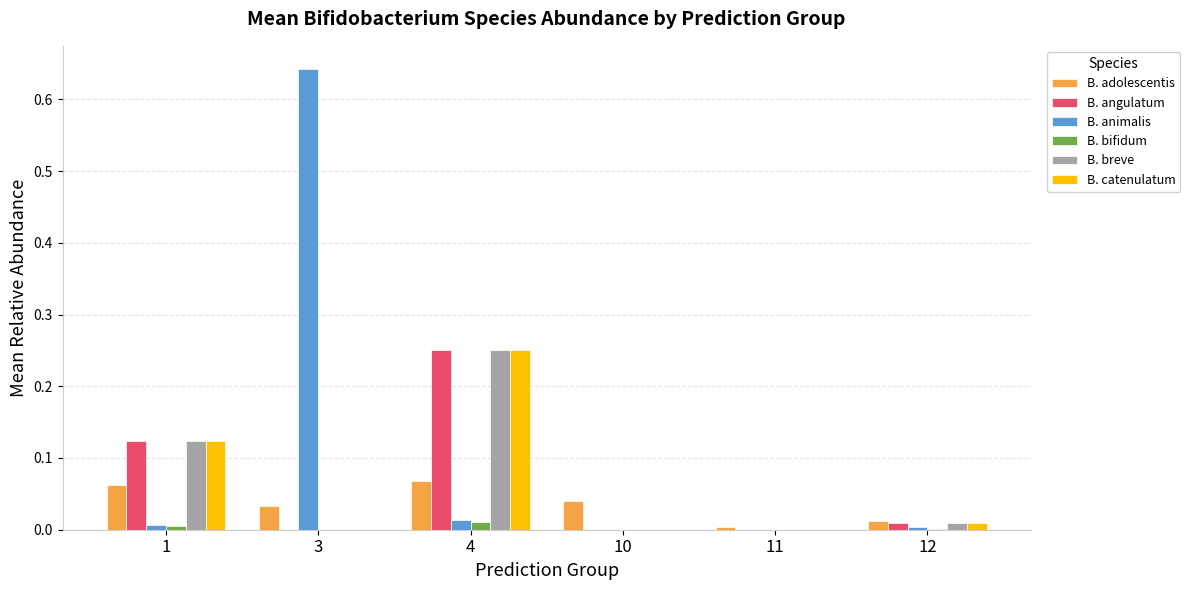

At which category is the sum across all series the highest?

4